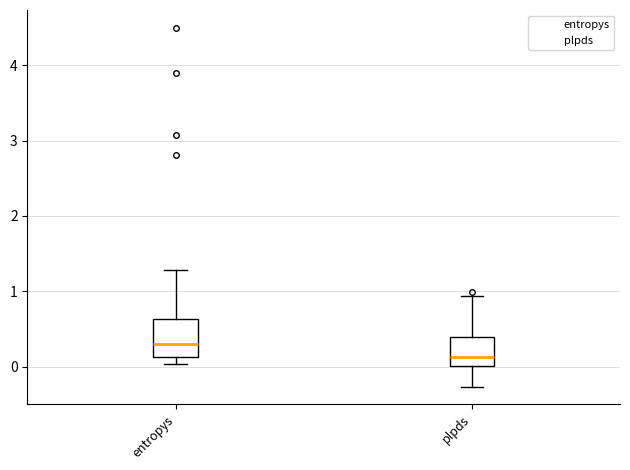

Which box is the tallest, from its lower edge to its upper edge?

entropys